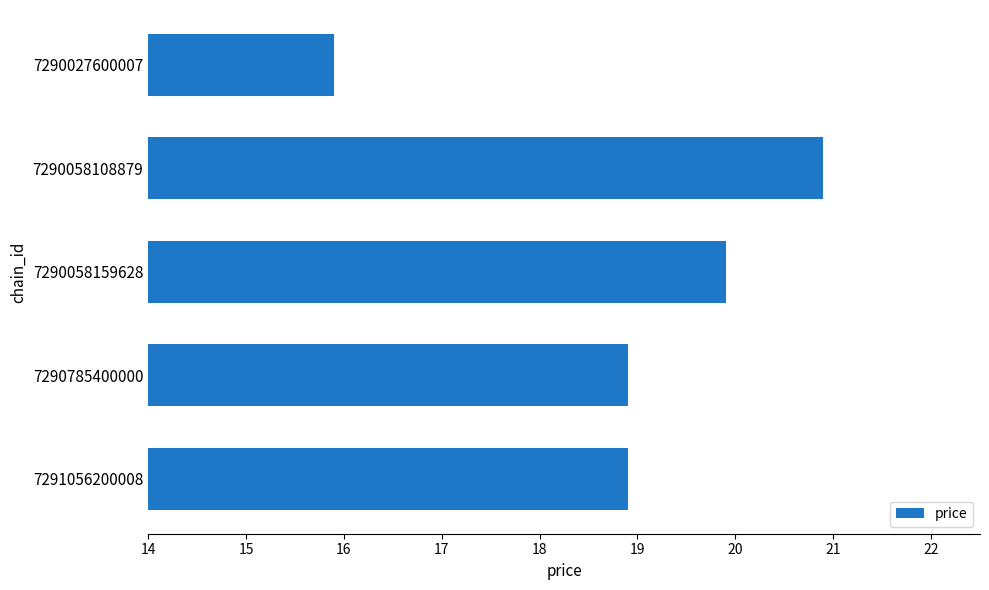

What is the maximum value shown in the chart?

20.9